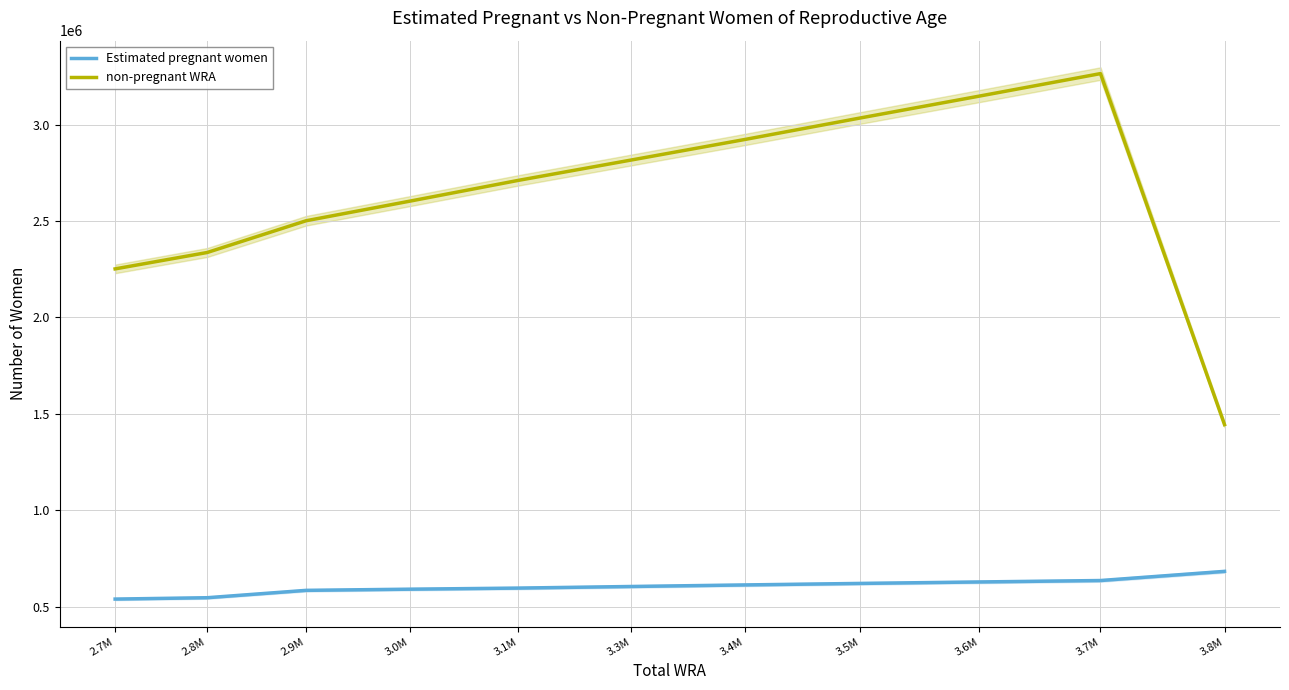

Count the number of categories in the chart.

11